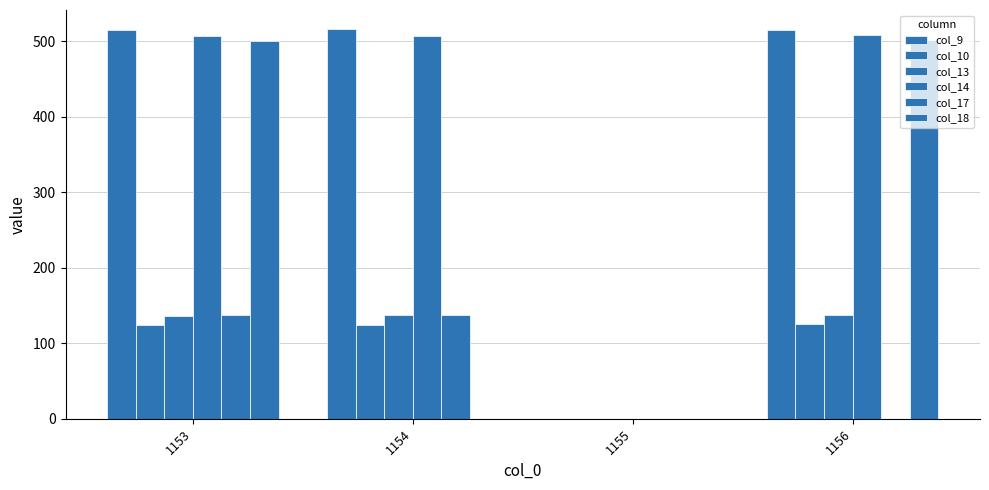

Is the value of col_13 at 1155 greater than the value of col_10 at 1155?

No